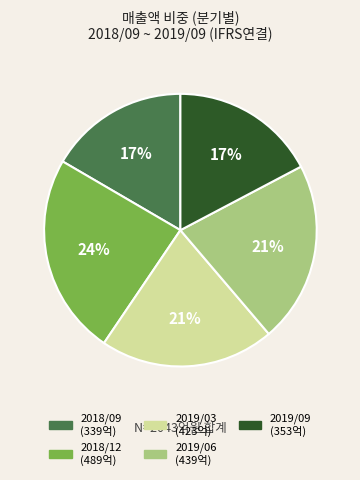

How many slices are in this pie chart?

5